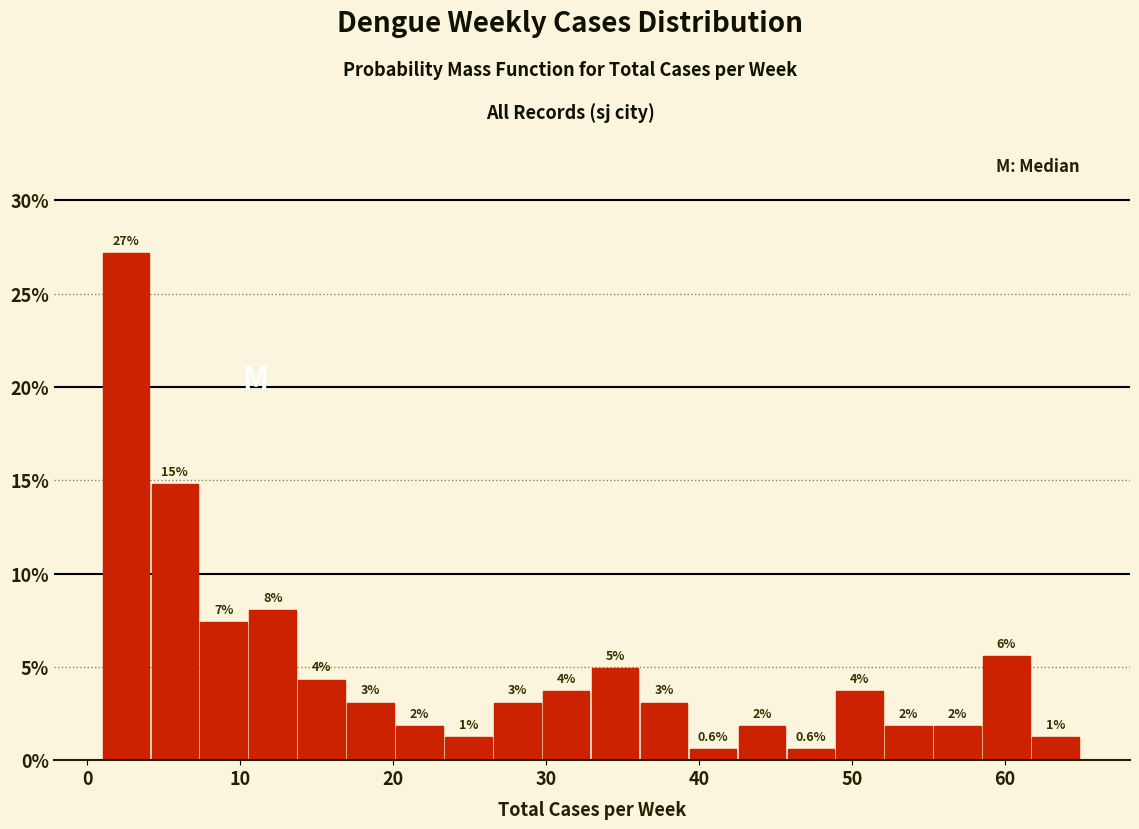

Read against the x-axis, roughly where is the centre of the tallest bar?

3